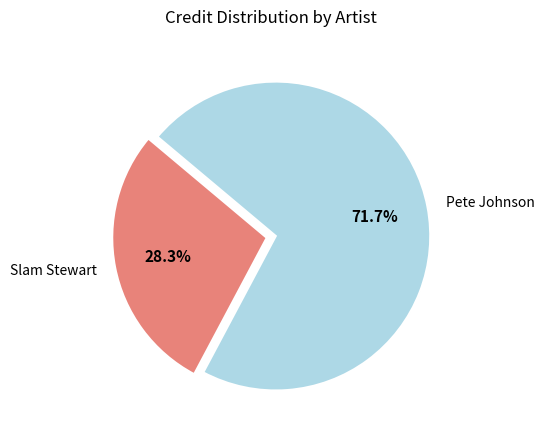

Combined, what portion of the pie is Pete Johnson and Slam Stewart?

100.0%